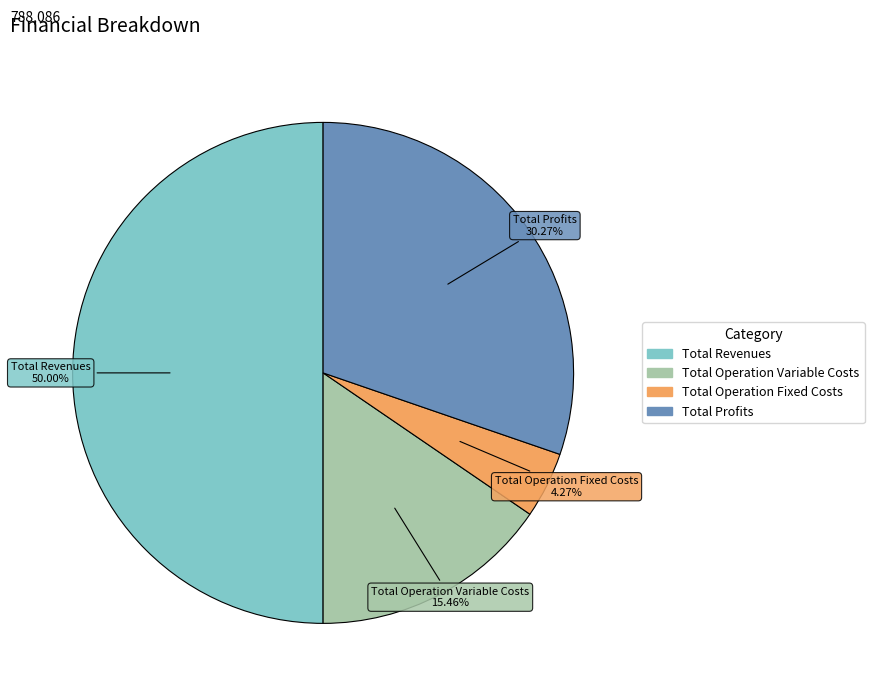

How many slices are in this pie chart?

4